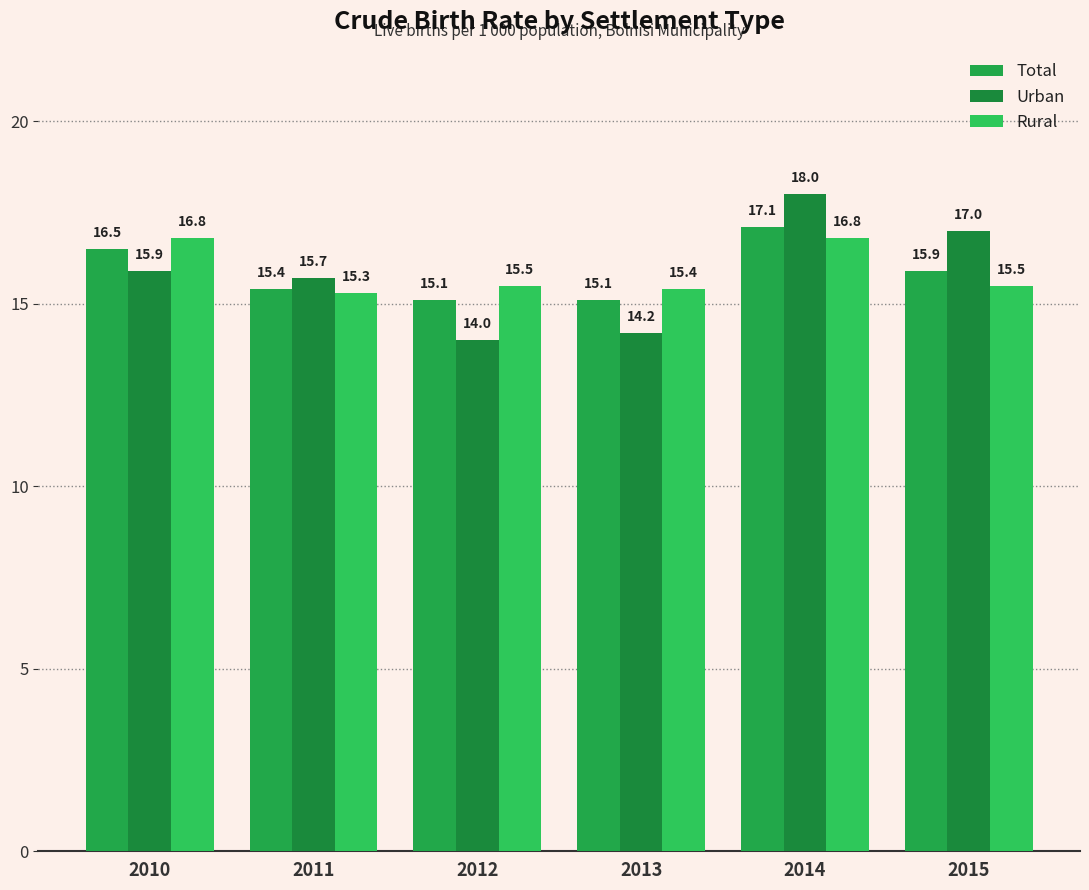

Is the value of Urban at 2012 greater than the value of Rural at 2014?

No